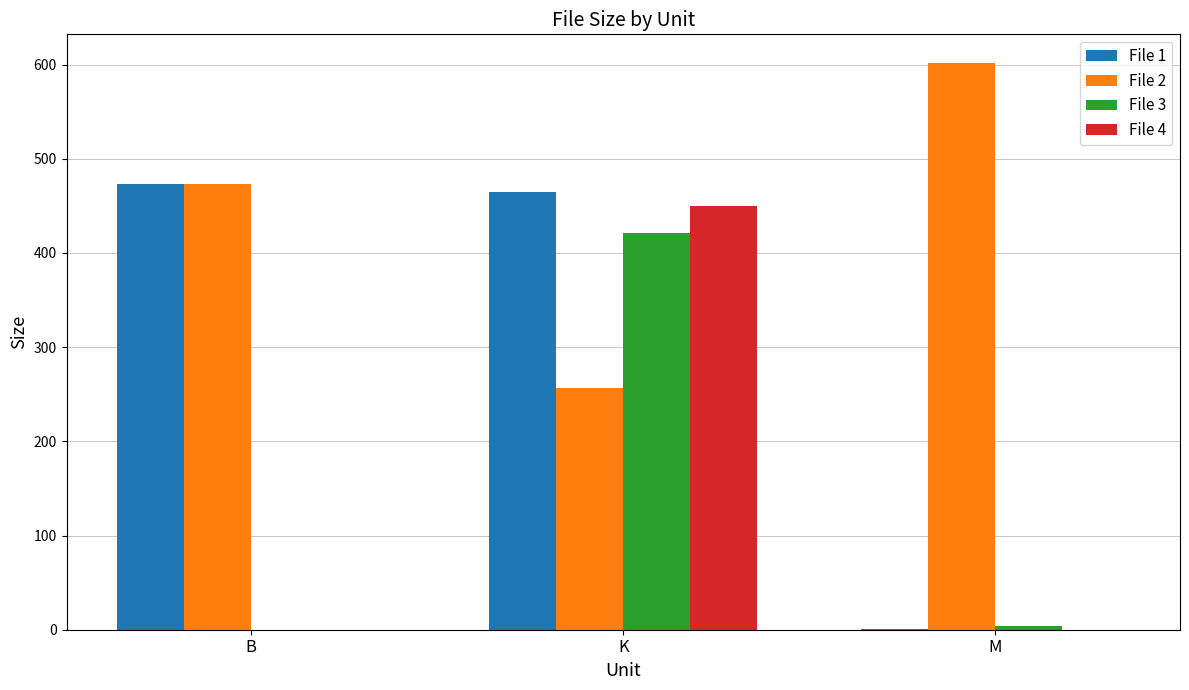

At which category is the sum across all series the highest?

K